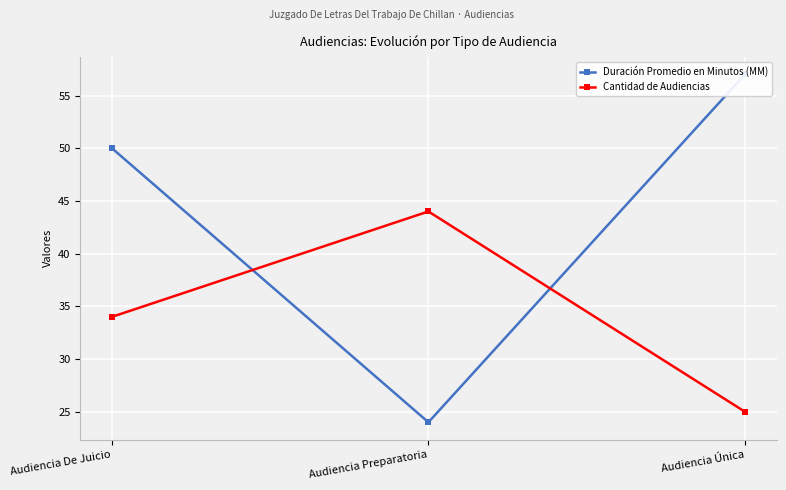

Between Audiencia De Juicio and Audiencia Preparatoria, which is larger?

Audiencia De Juicio